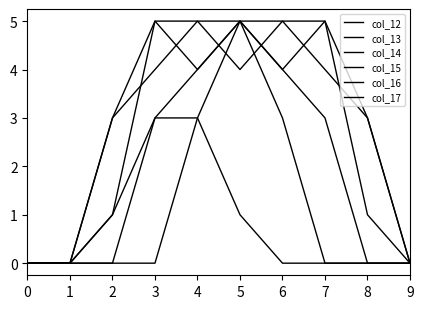

Between 5 and 9, which is larger?

5